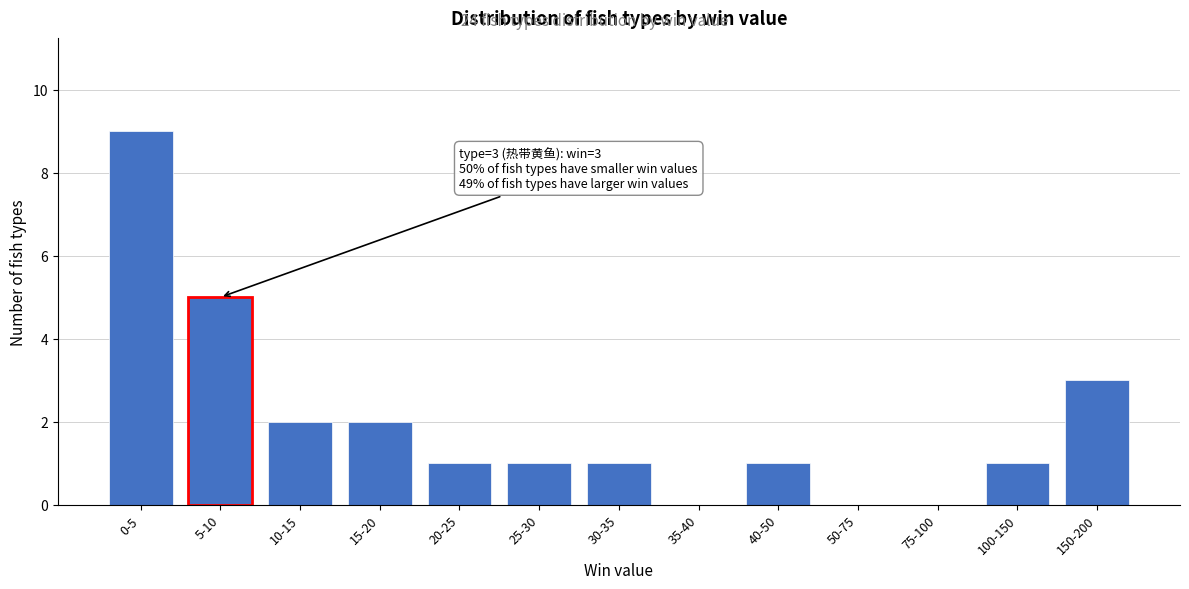

Reading left to right, transcribe all the data shown in this chart.

0-5=9	5-10=5	10-15=2	15-20=2	20-25=1	25-30=1	30-35=1	35-40=0	40-50=1	50-75=0	75-100=0	100-150=1	150-200=3